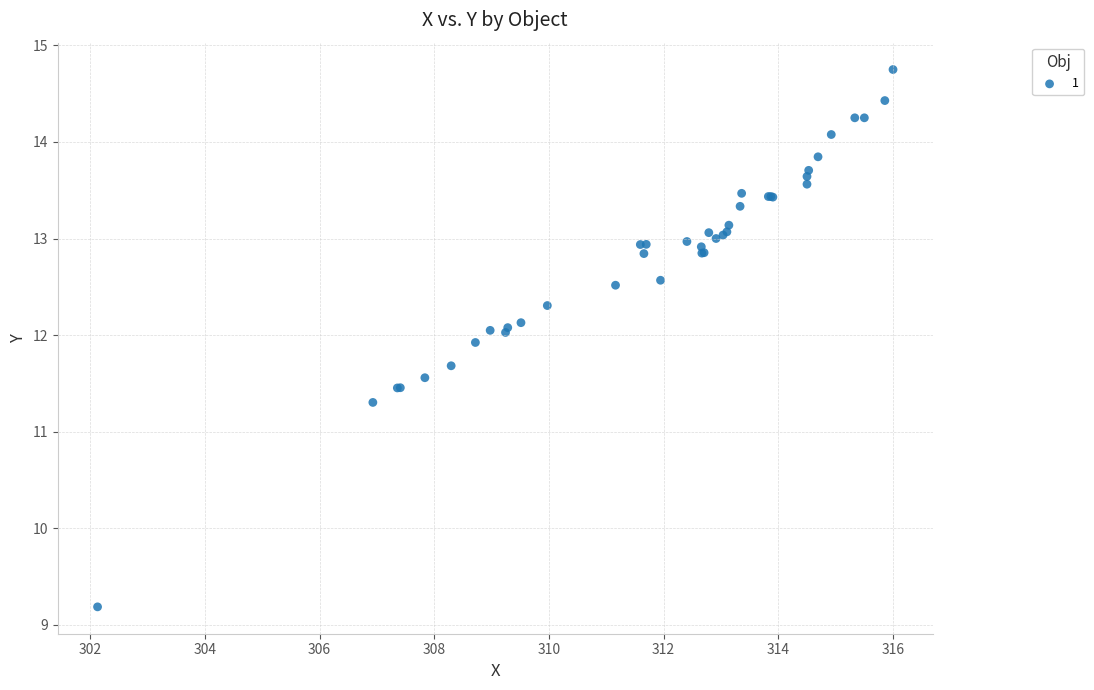

What Y value in the scatter plot is closest to 11?

11.3